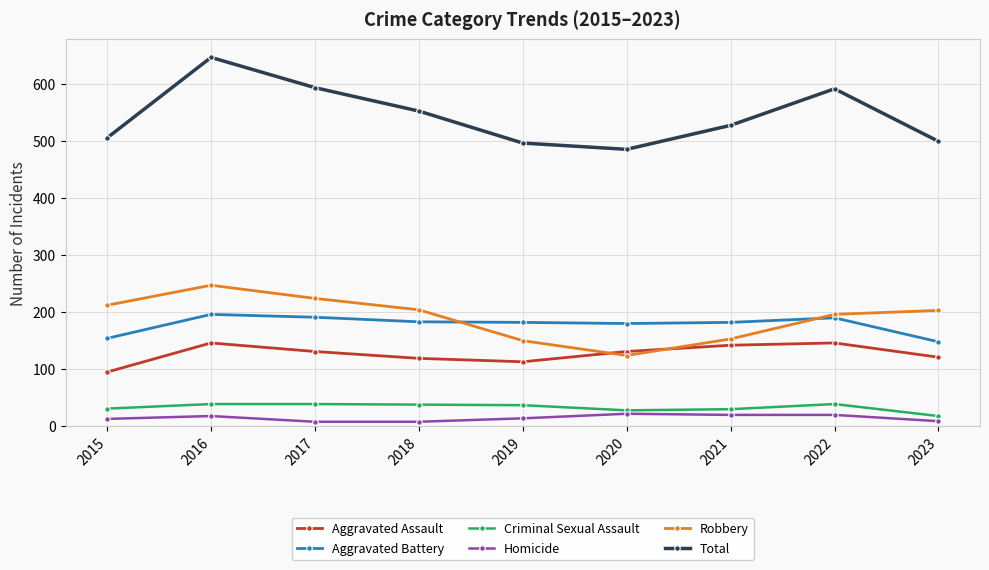

What are all the series names shown in the legend?

Aggravated Assault, Aggravated Battery, Criminal Sexual Assault, Homicide, Robbery, Total